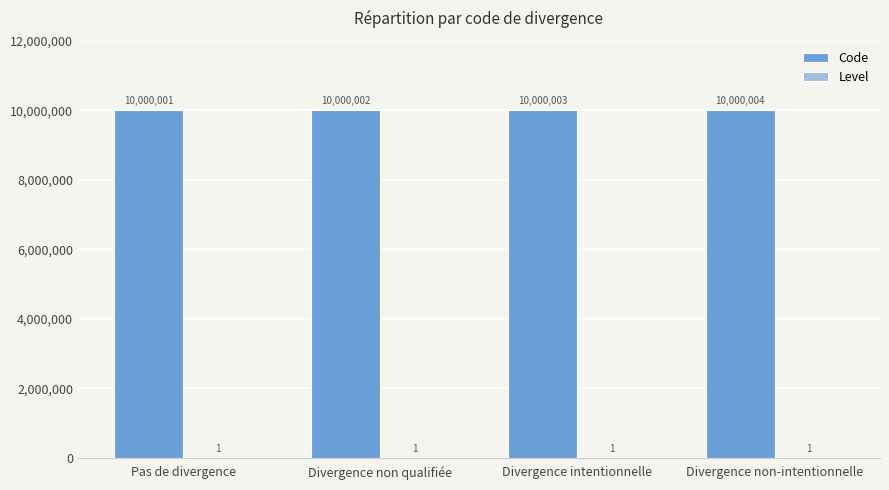

How many series are shown in this chart?

2